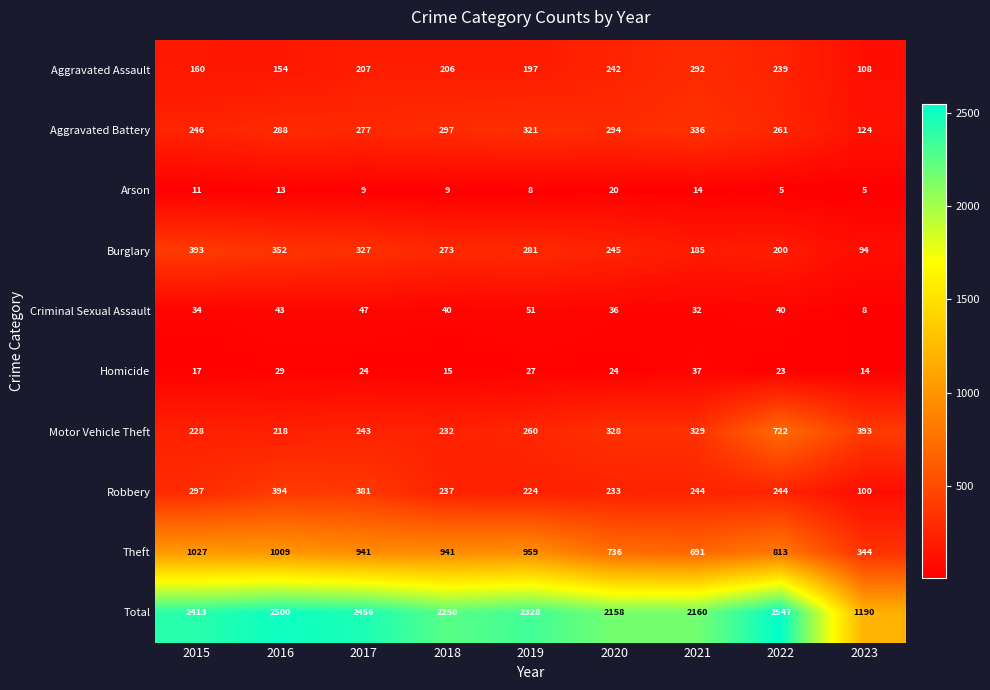

How many data points does each series have?

9